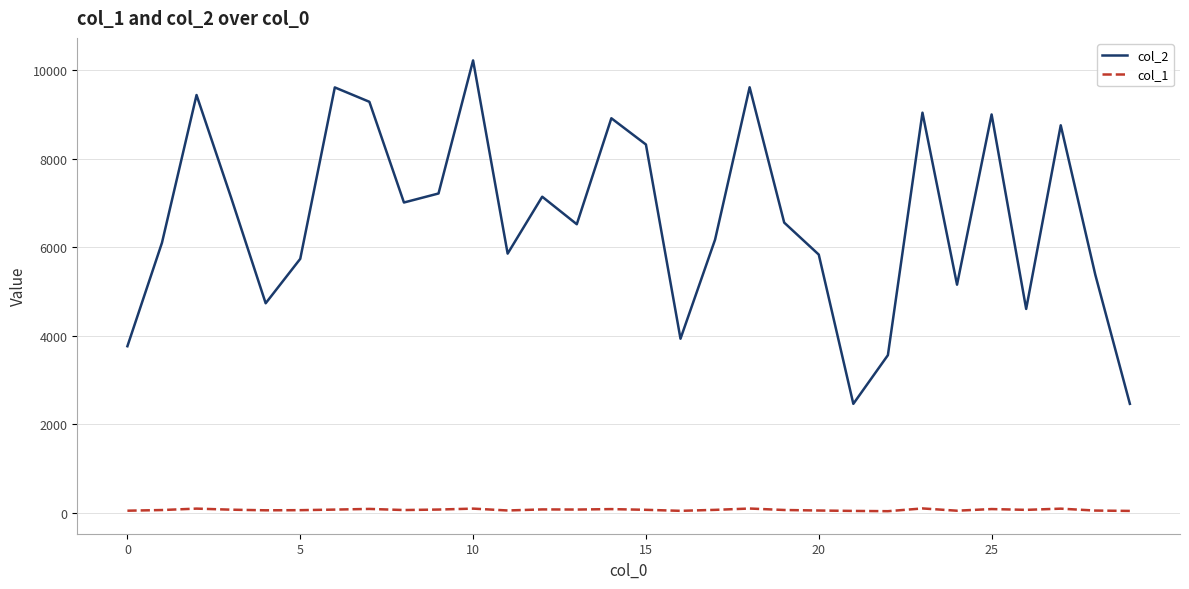

What is the difference between the maximum and minimum values in the col_2 series?

7761